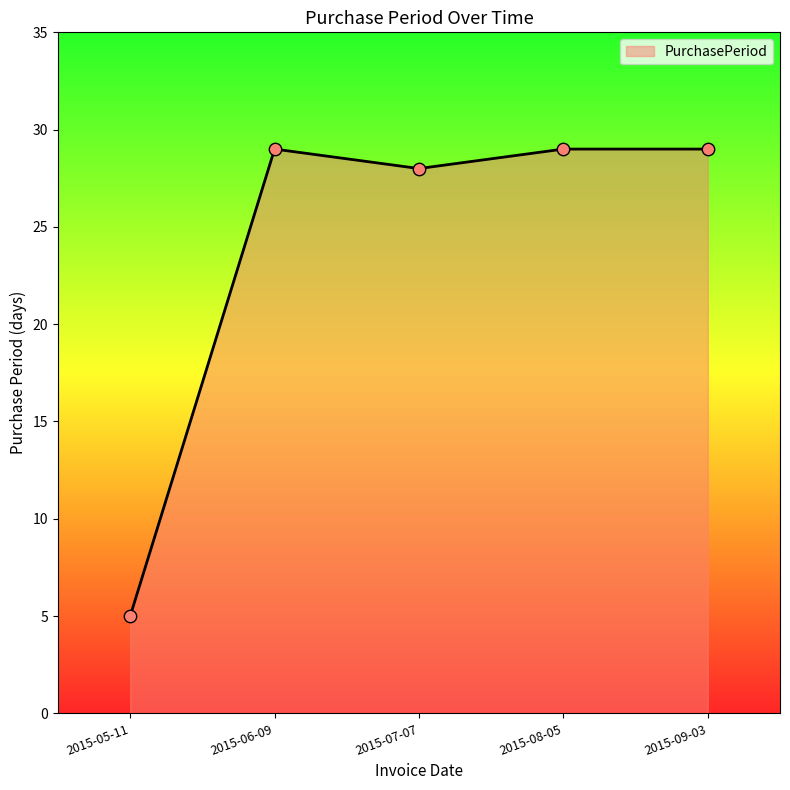

What is the change in value from 2015-05-11 to 2015-07-07?

+23